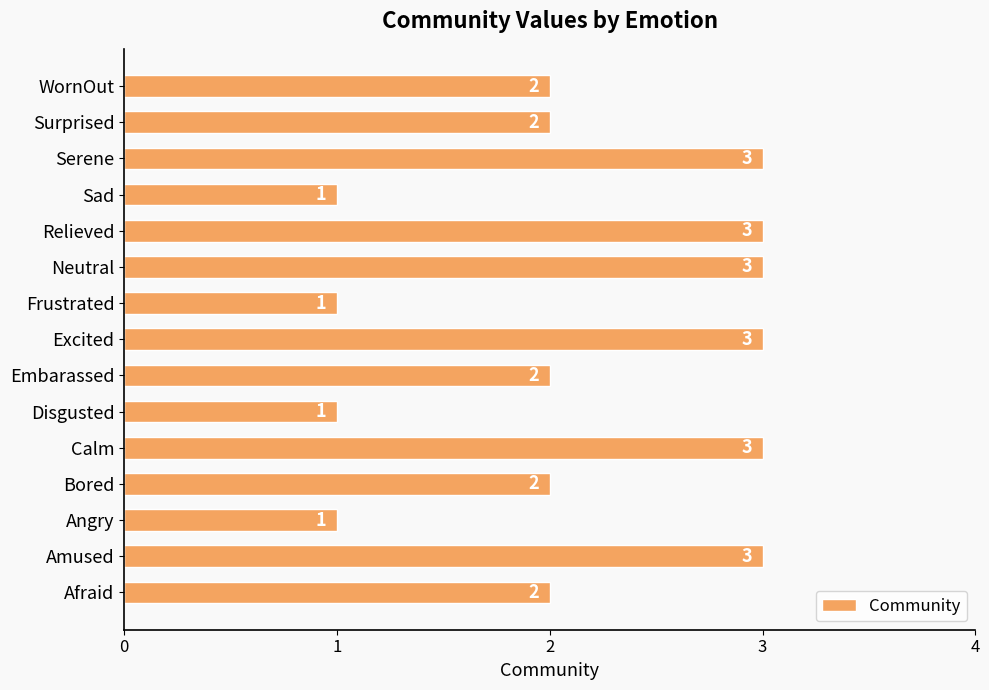

How many values are between 1 and 3?

15